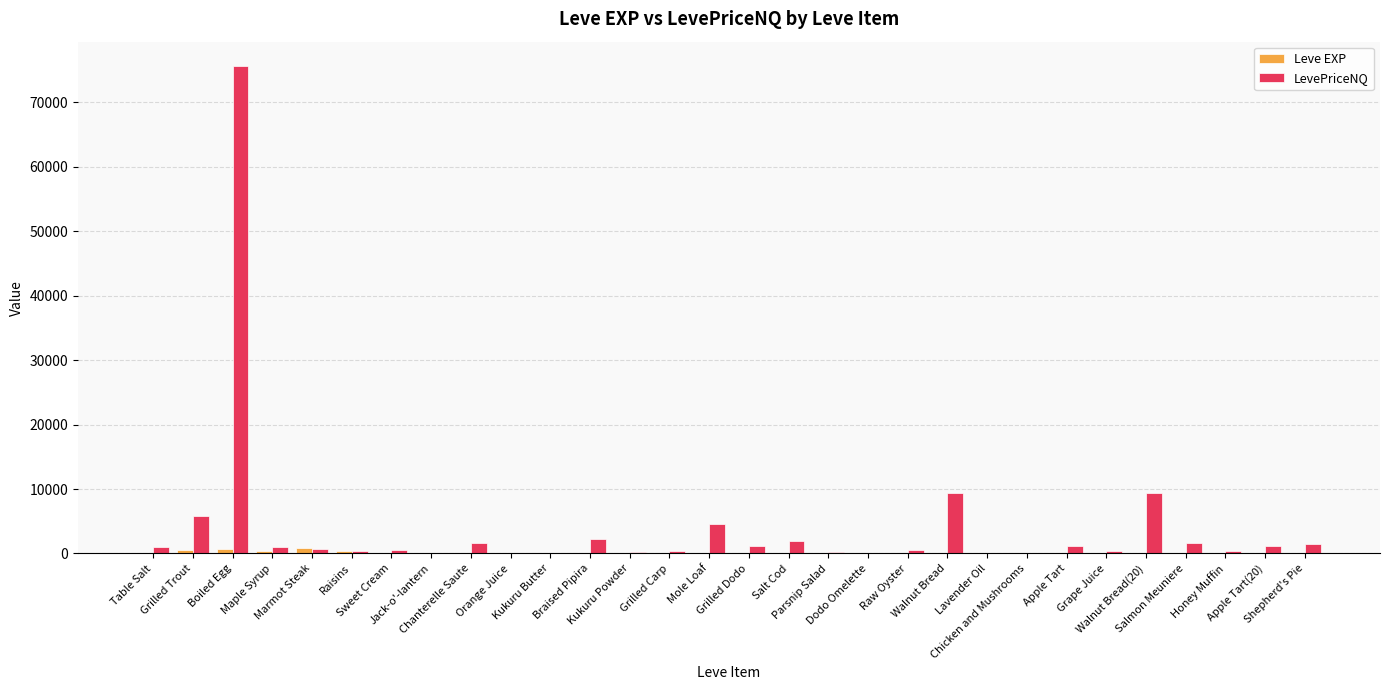

What are all the series names shown in the legend?

Leve EXP, LevePriceNQ